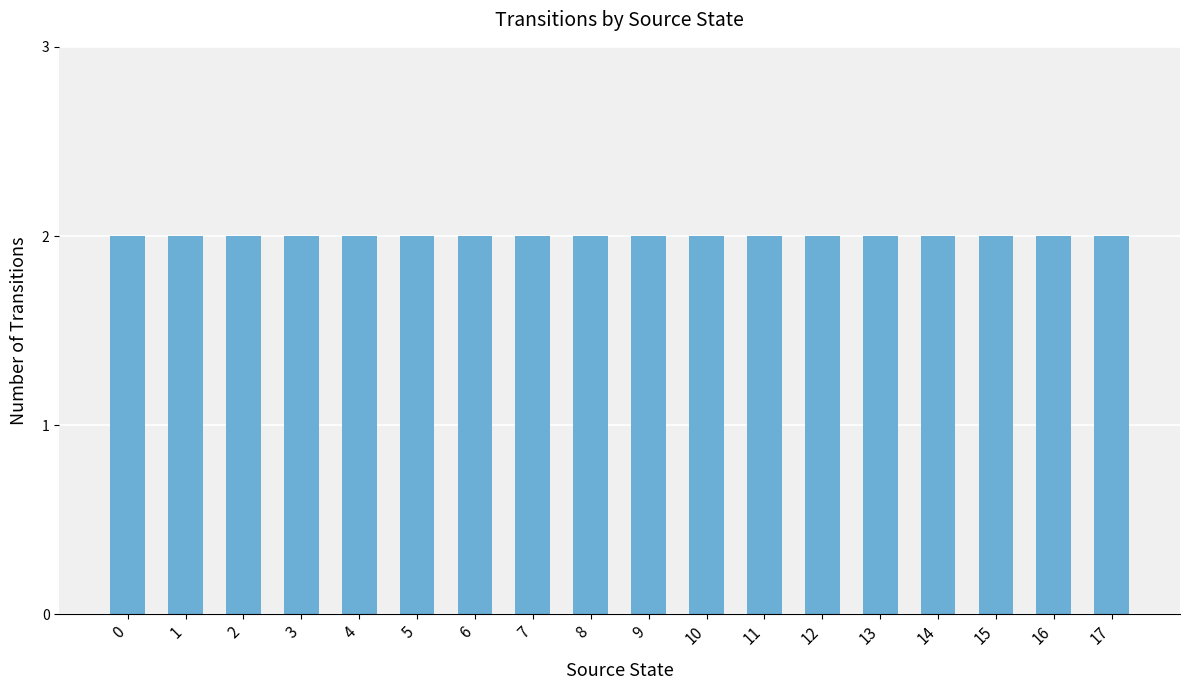

At which label is the value closest to 4?

8